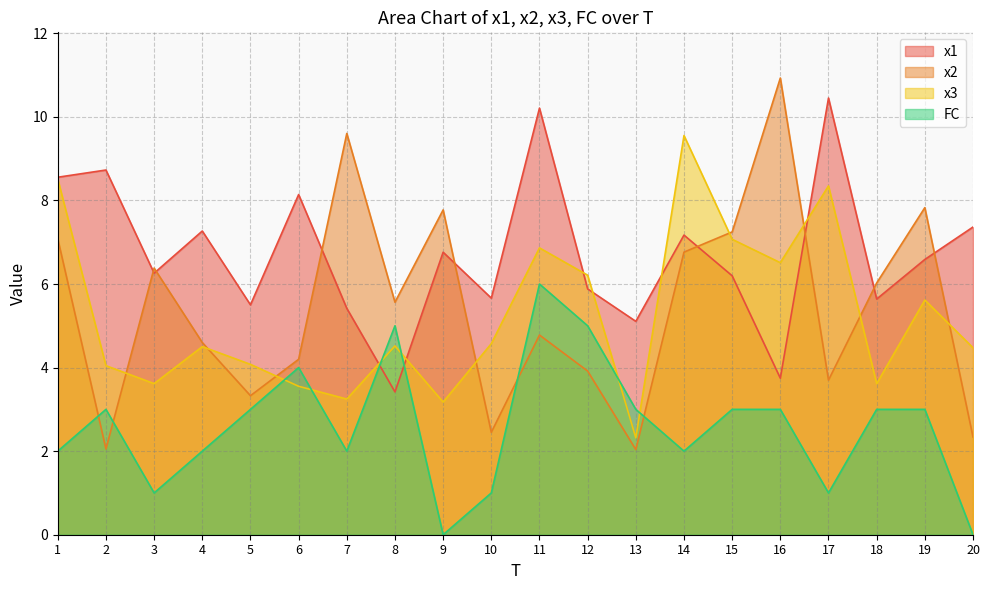

How many series are shown in this chart?

4